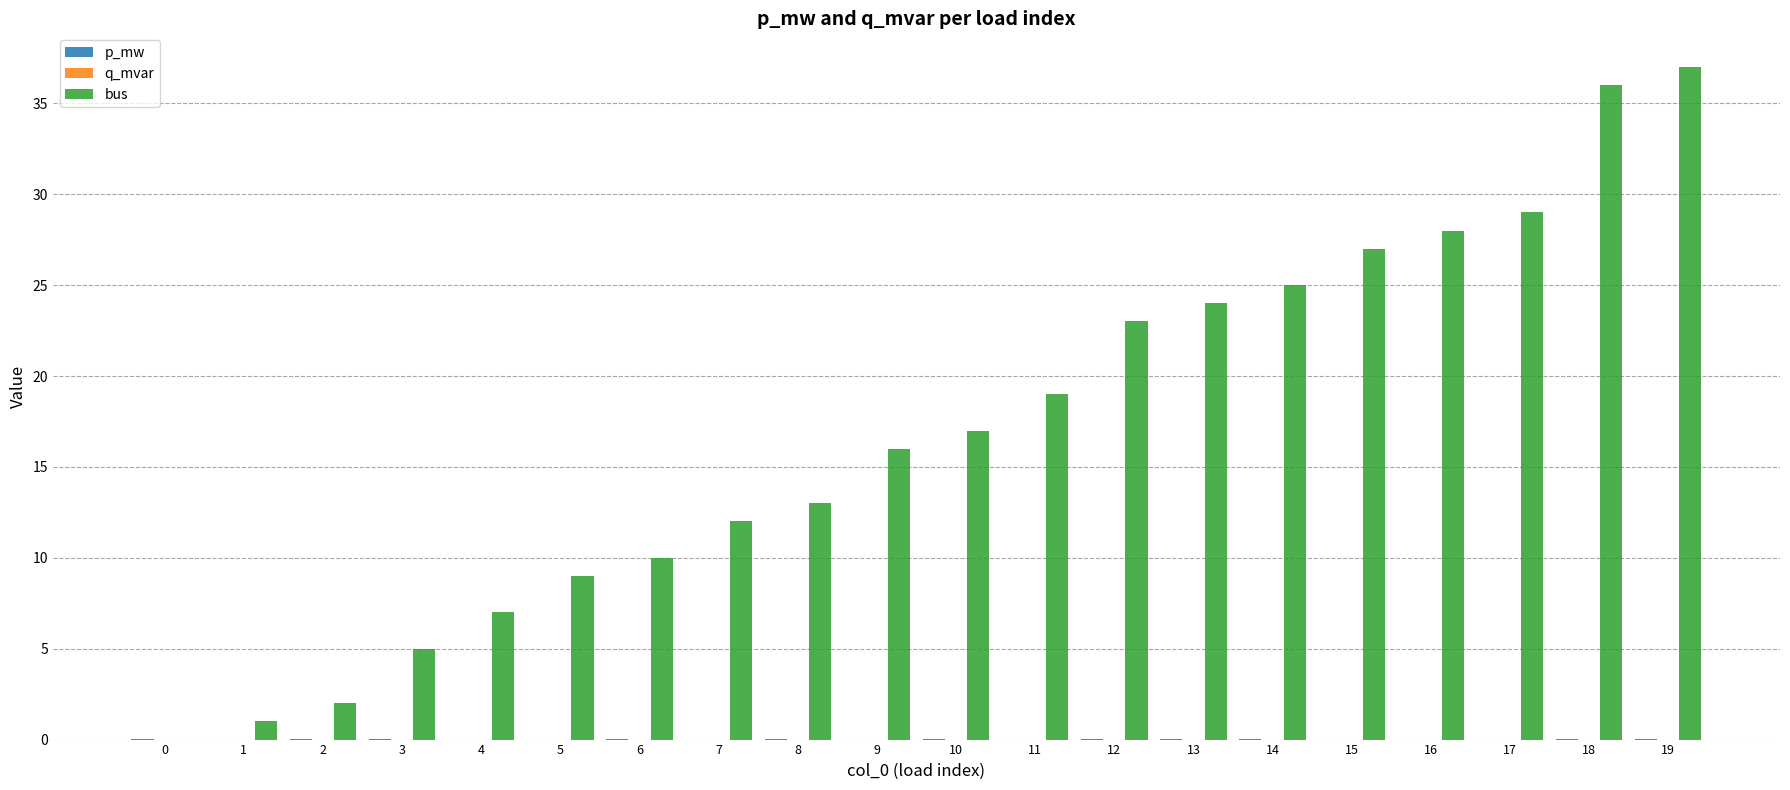

The value of bus at 10 is 27.4. True or false?

False